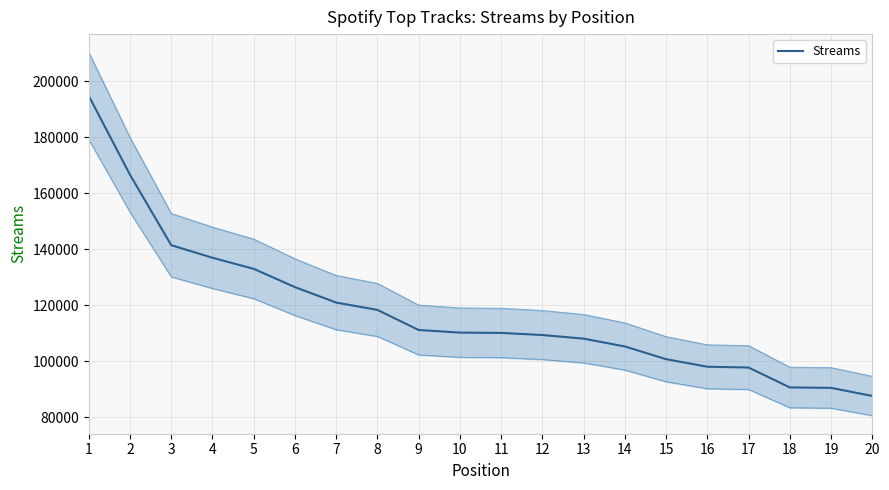

What is the difference between the maximum and minimum values?

107166